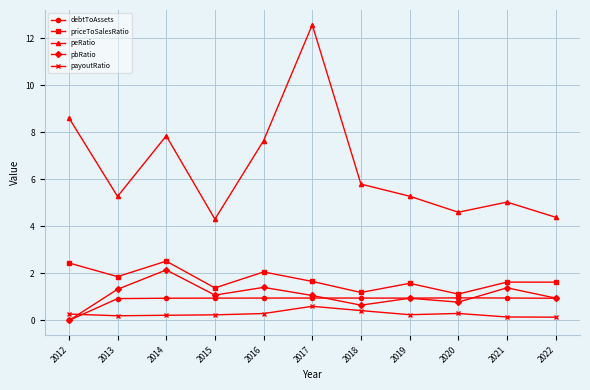

How many positive values does the pbRatio series have?

10